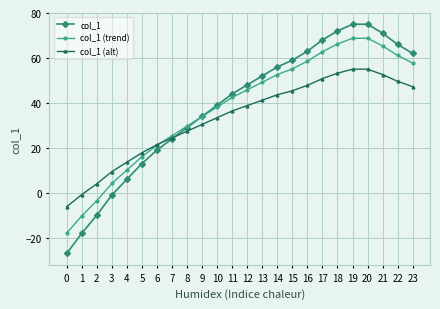

What value does the col_1 (alt) series have at 4?

13.6